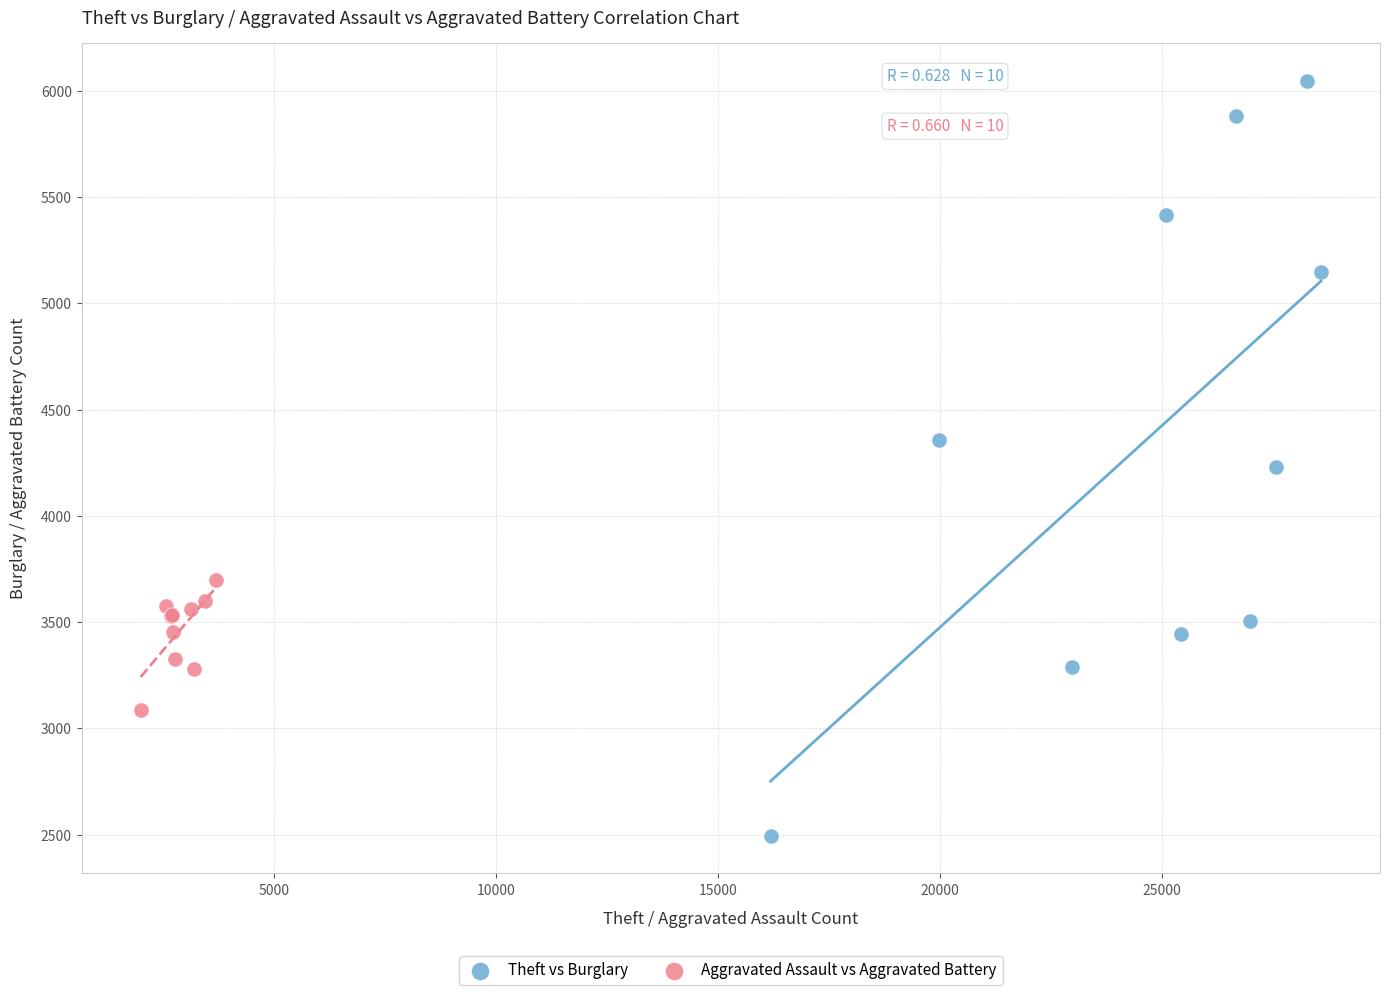

Which series has the widest spread of Y values?

Theft vs Burglary